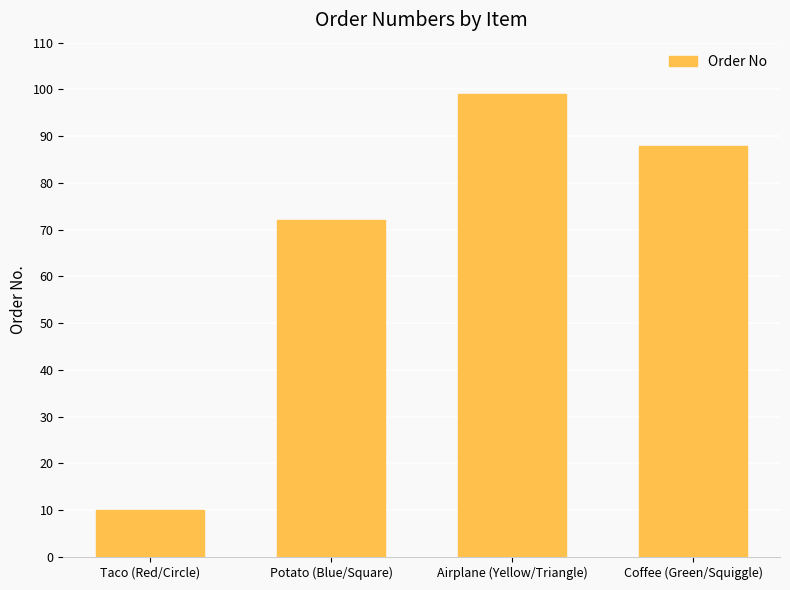

Count the values in the range 72 to 99.

3